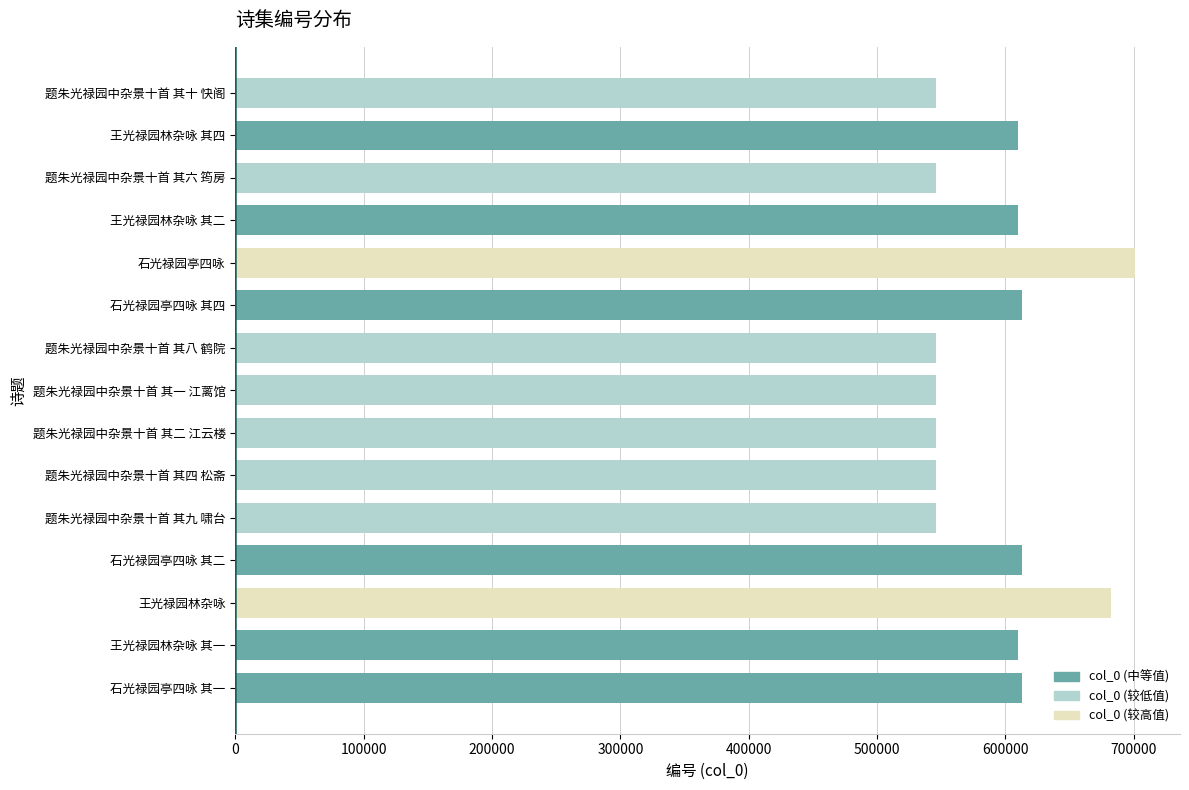

At which category does the chart reach its peak across all series?

石光禄园亭四咏